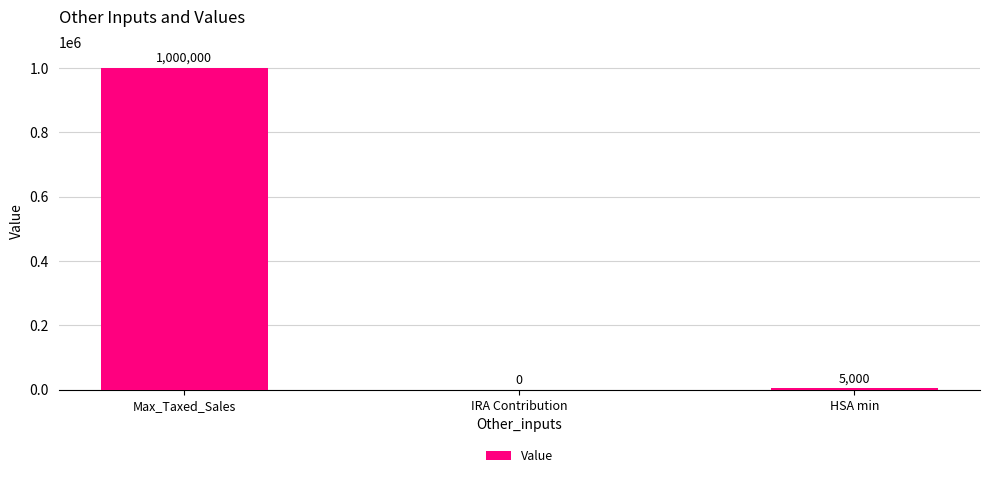

How many positive values are there?

2